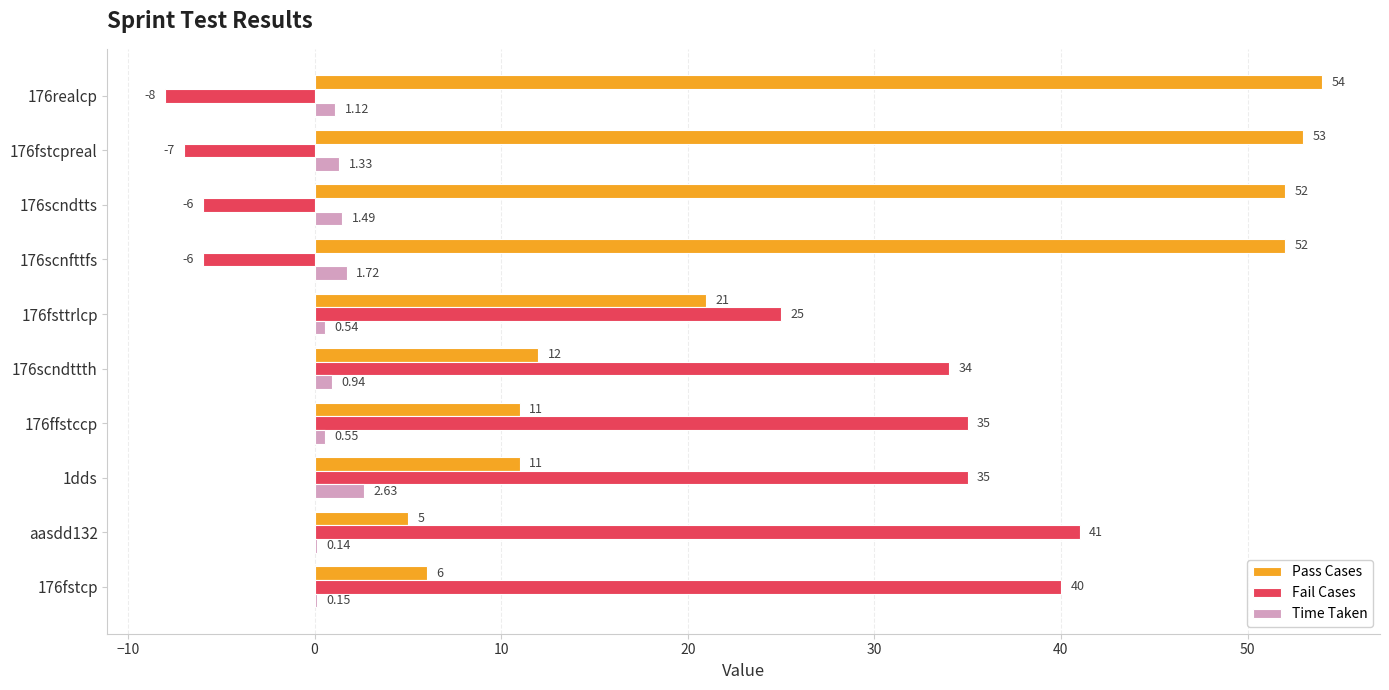

What is the sum of the Fail Cases values at 176scndttth and 176realcp?

26.0